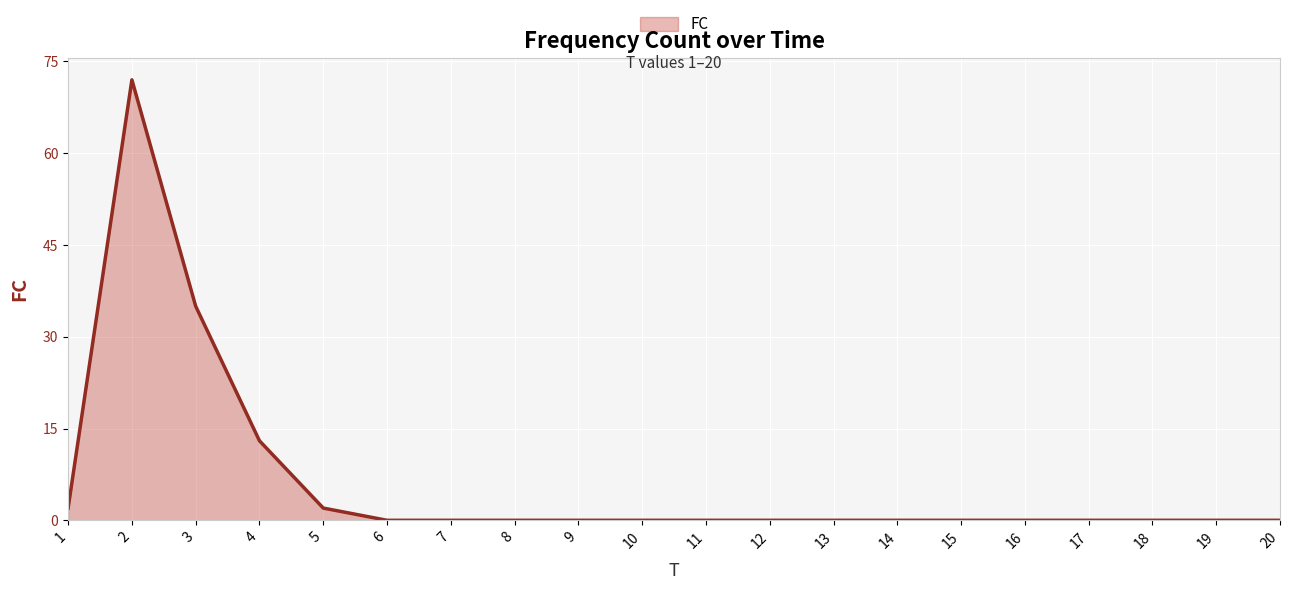

Reading left to right, transcribe all the data shown in this chart.

2	72	35	13	2	0	0	0	0	0	0	0	0	0	0	0	0	0	0	0